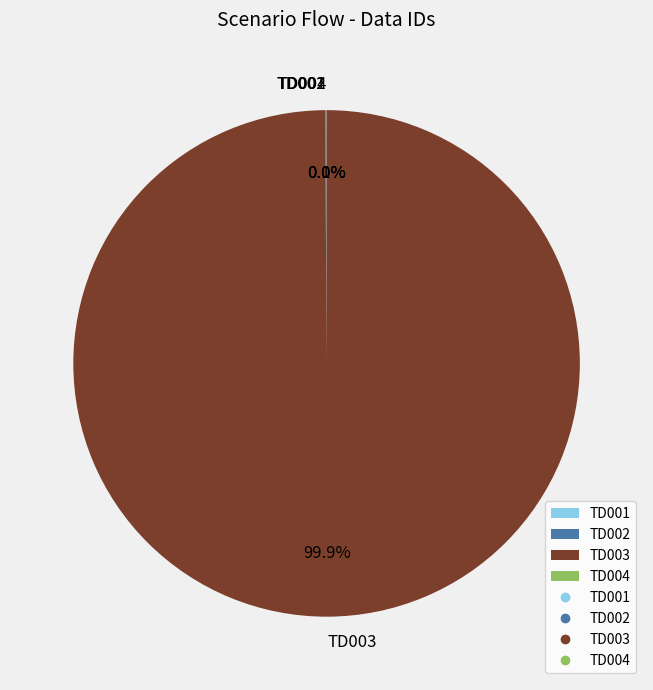

What is the largest slice in the pie chart?

TD003